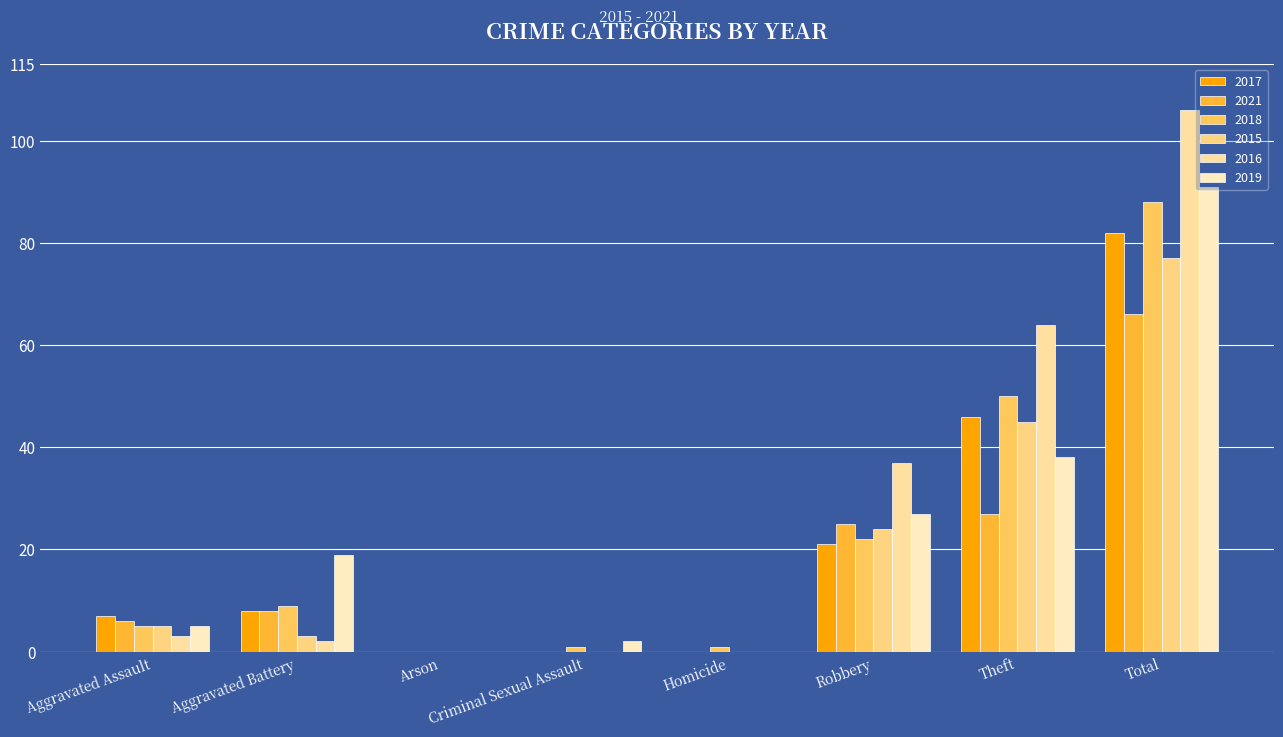

At which label is 2017 closest to 41?

Theft